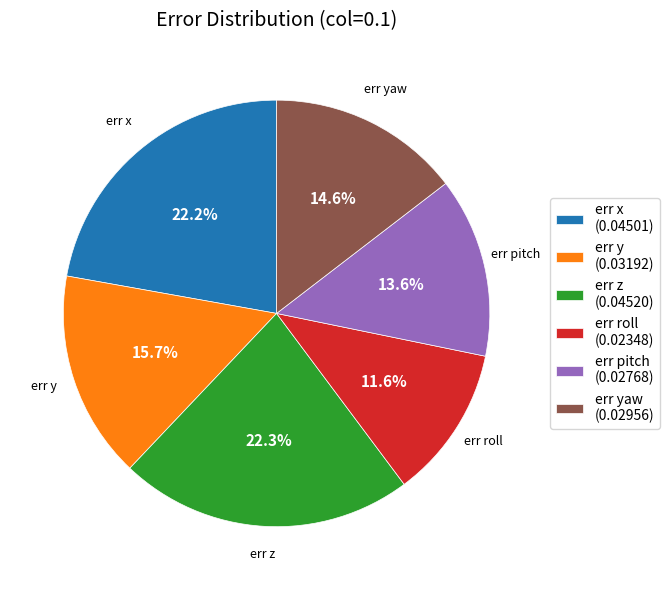

Which slice is the smallest?

err roll (0.02348)